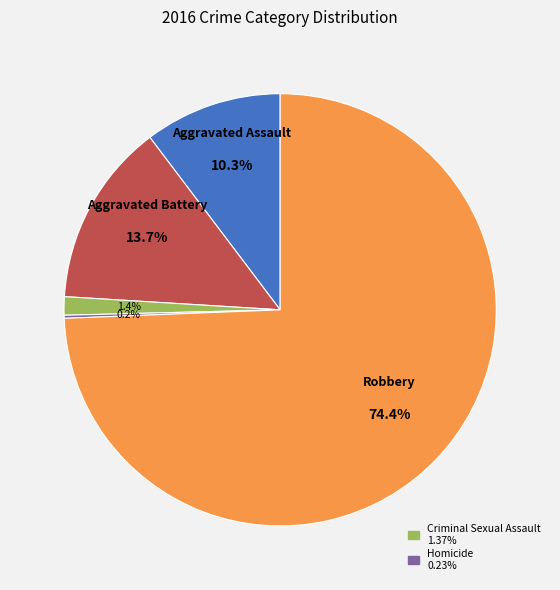

Is there a majority slice in this chart?

Yes